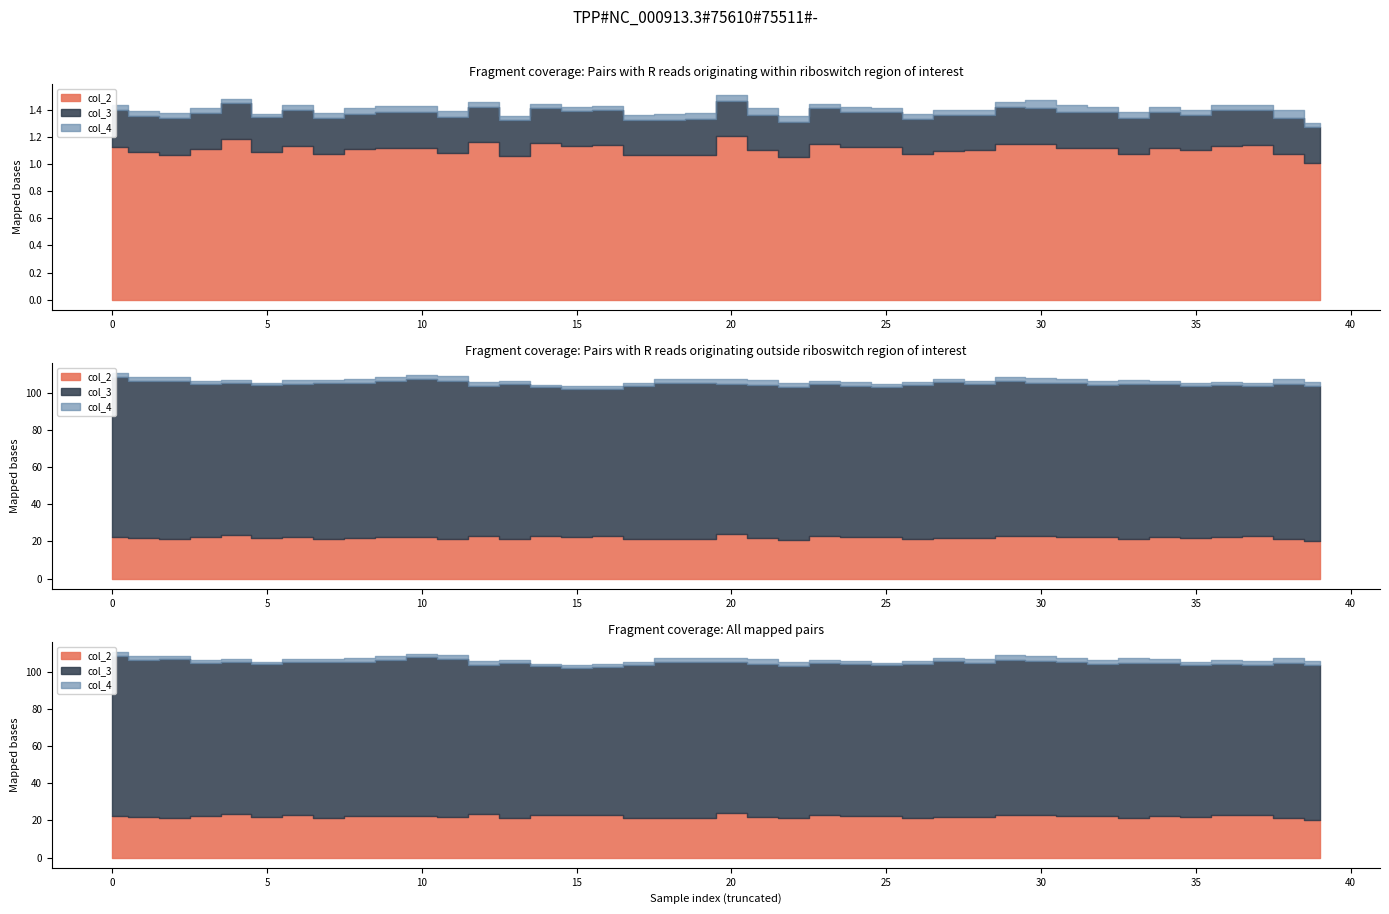

Rank the series at 2 from lowest to highest value.

col_3, col_2, col_4